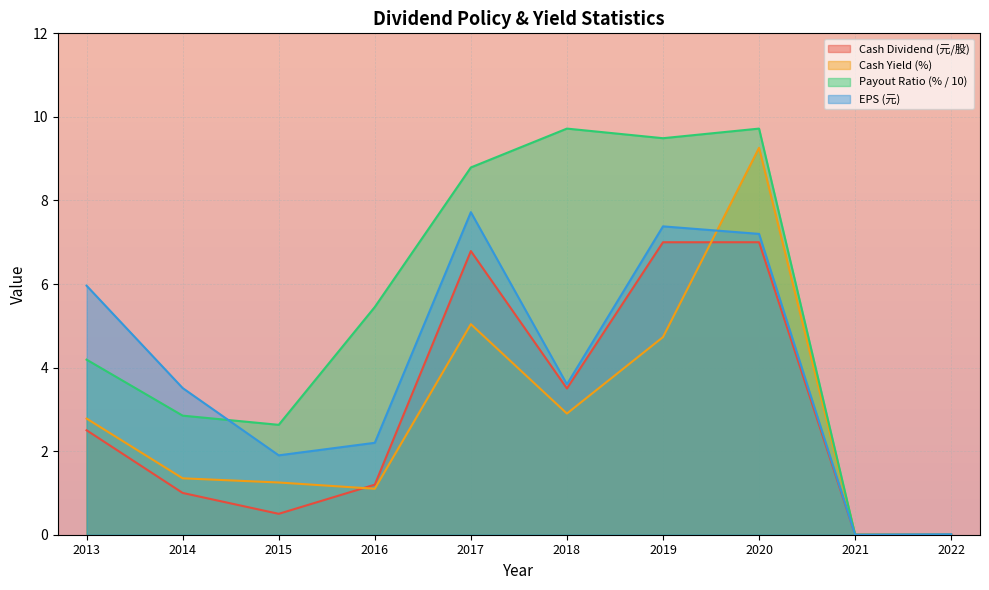

The value of Total Yield (%) at 2015 is 0.8. True or false?

False